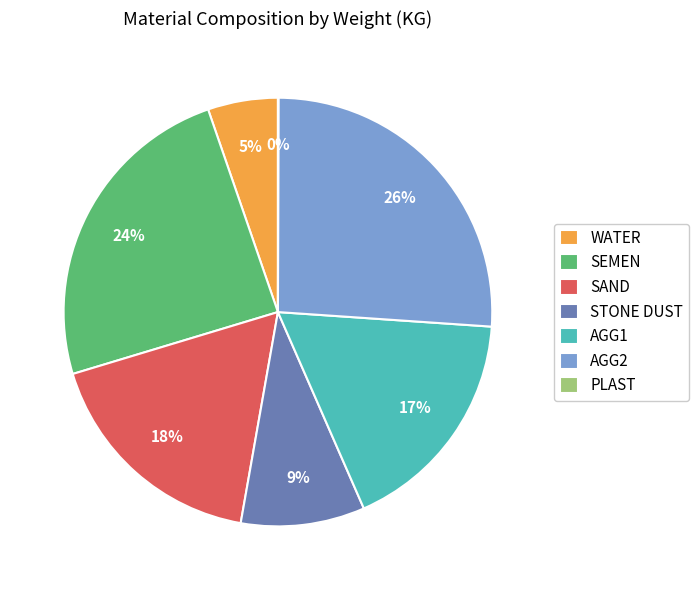

To the nearest percent, what is the difference between the largest and smallest slice percentages?

26%